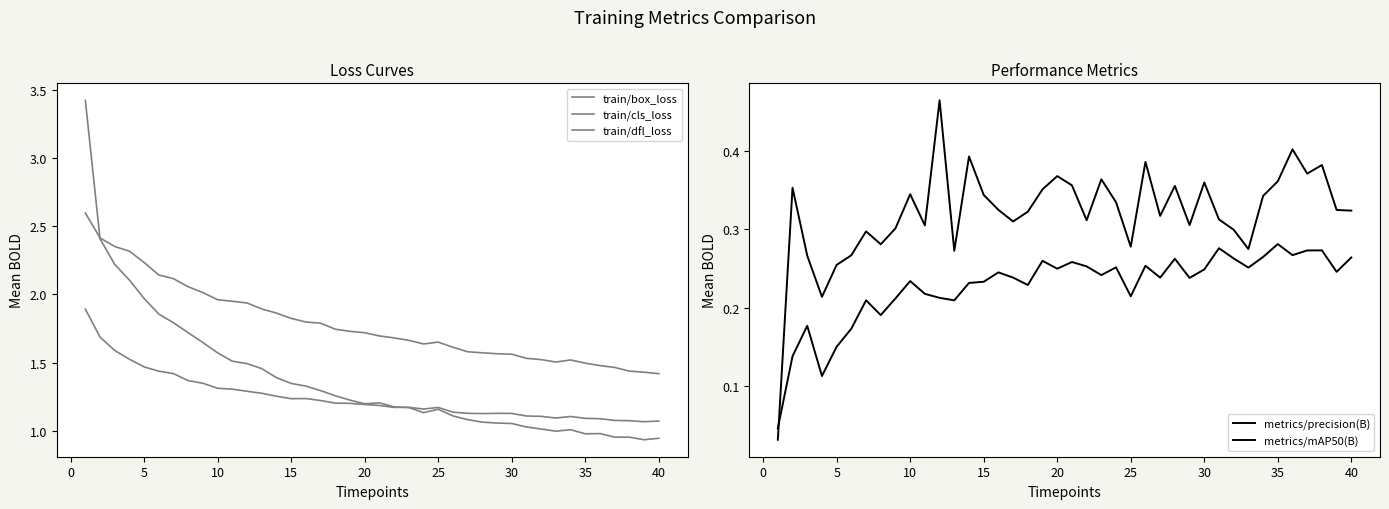

Count the number of data series in this chart.

5